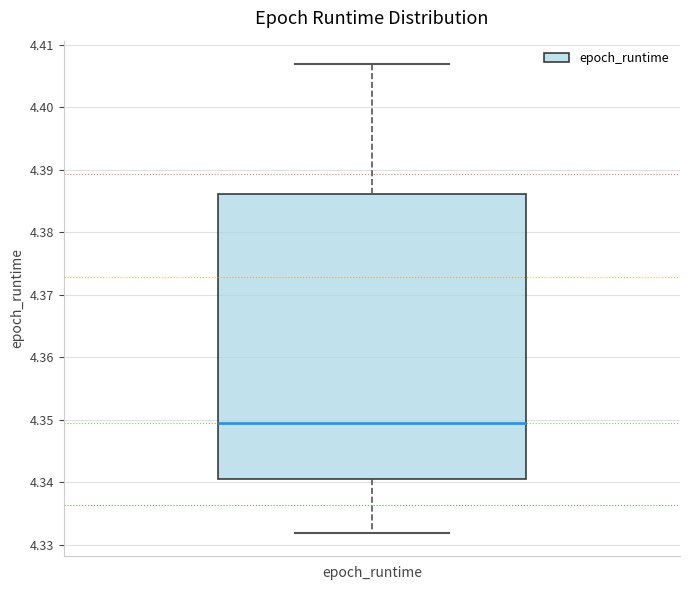

Transcribe this box plot: give where the median line is, the range the box spans, and where the two whiskers end, as read against the y-axis. The values are not printed on the chart, so give them approximately, as read against the axis.

median 4.350, box 4.340 to 4.386, whiskers 4.332 to 4.407